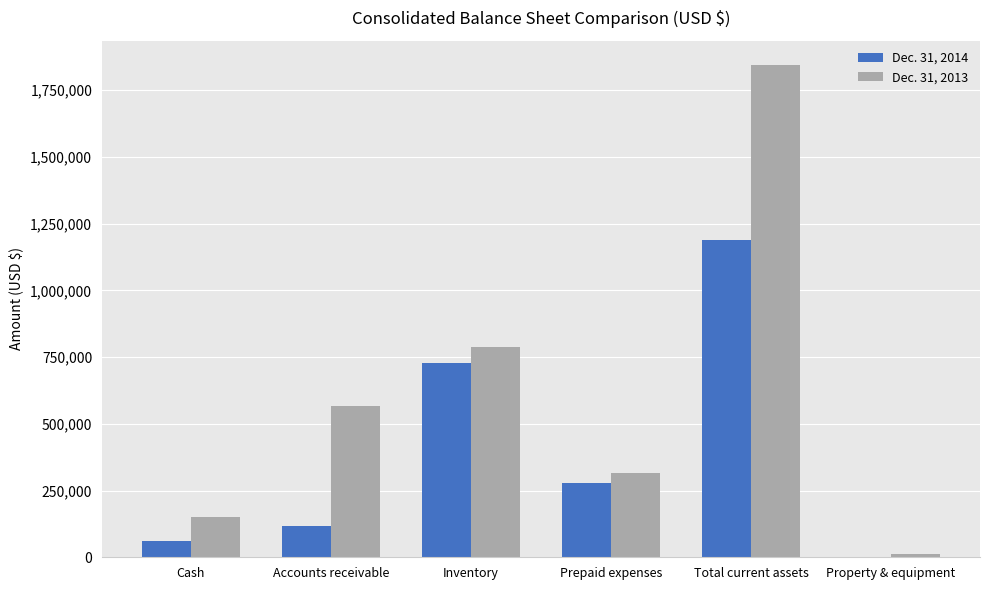

True or false: Dec. 31, 2013 has a value of 567523 at Accounts receivable.

True